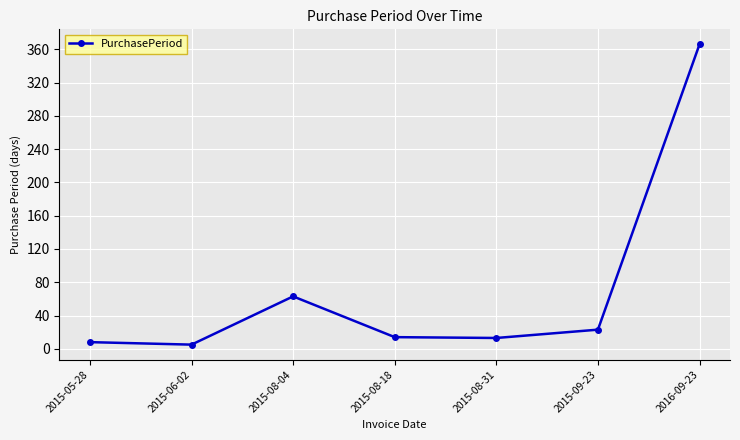

True or false: the data has more than 0 interior local peaks.

True